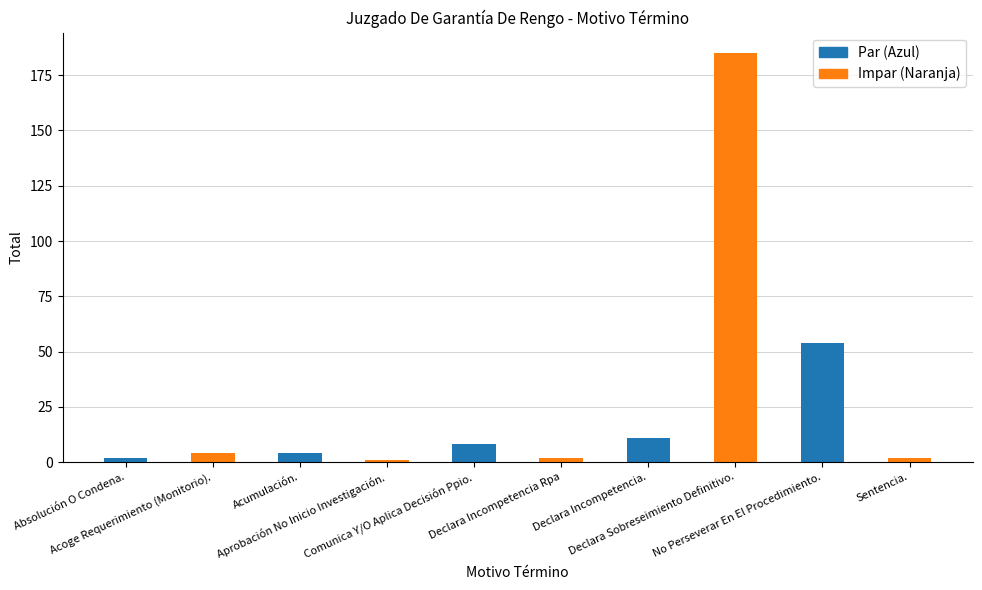

Where is the data nearest to the value 93?

No Perseverar En El Procedimiento.